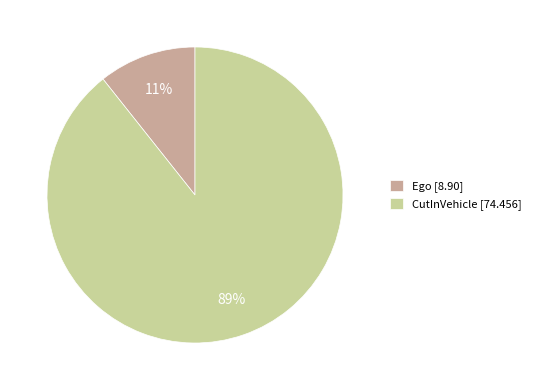

Which category has the biggest portion of the pie?

CutInVehicle